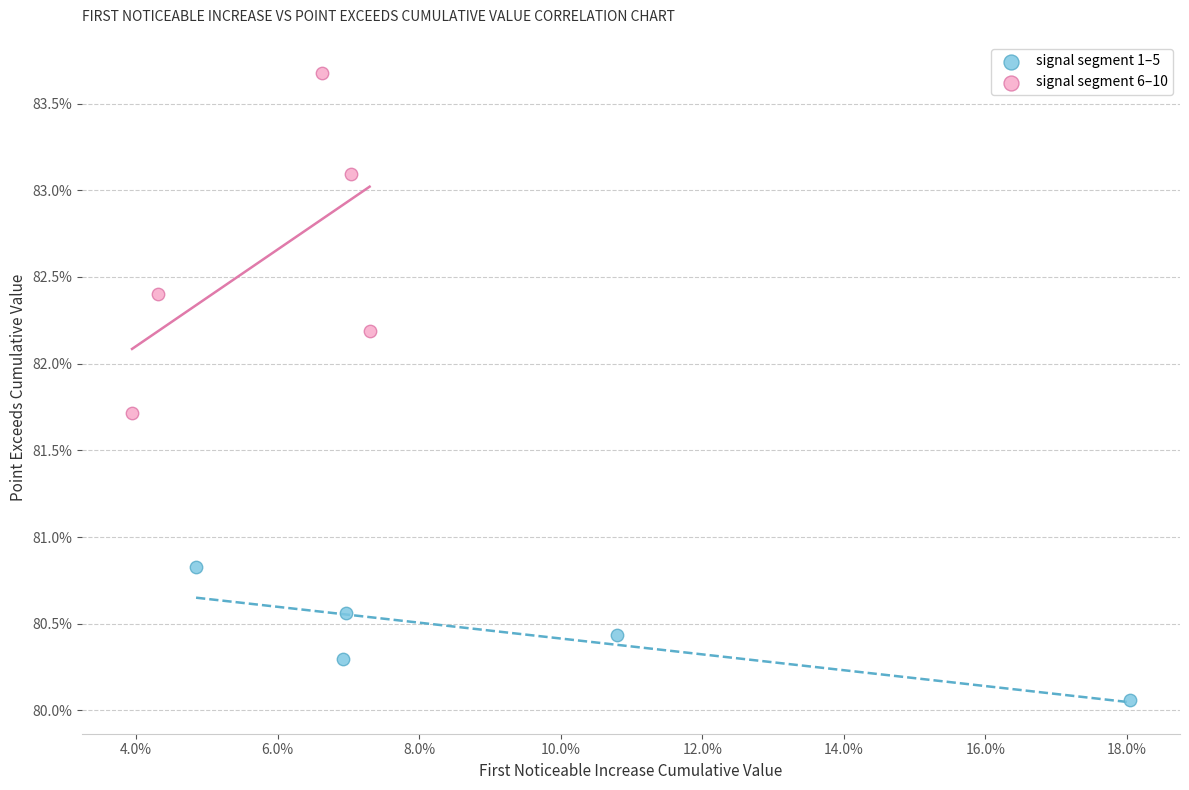

Which series reaches the minimum Y coordinate?

signal segment 1–5